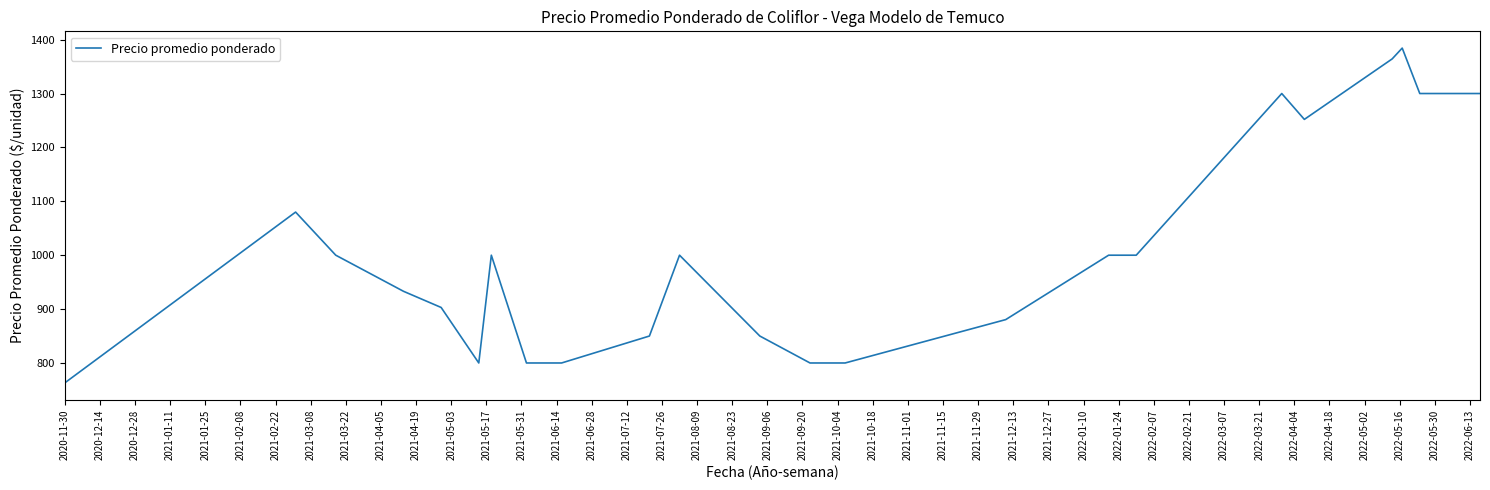

Does the chart have visible grid lines?

No